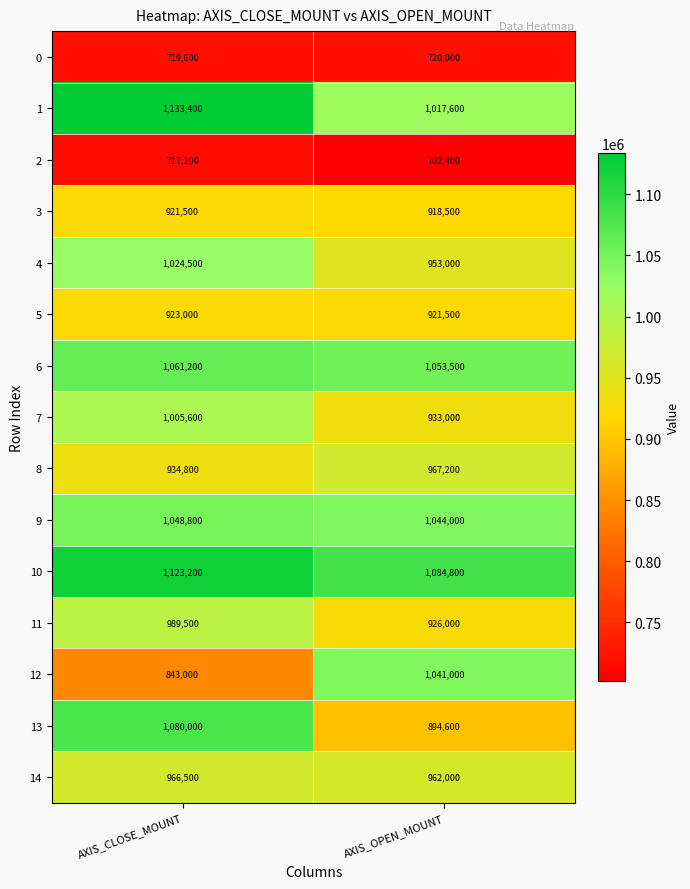

What is the approximate value of 0 at AXIS_CLOSE_MOUNT, to the nearest 10?

719600